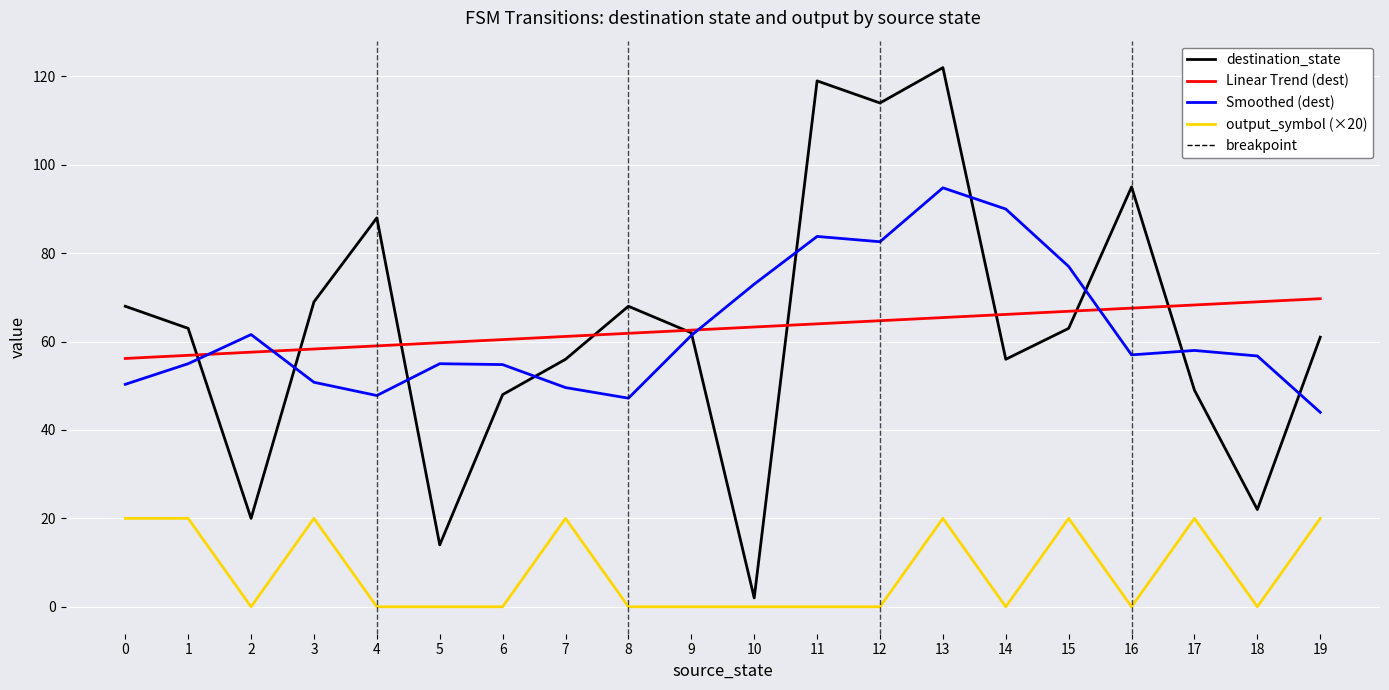

Is the value of destination_state at 15 greater than the value of Smoothed (dest) at 13?

No